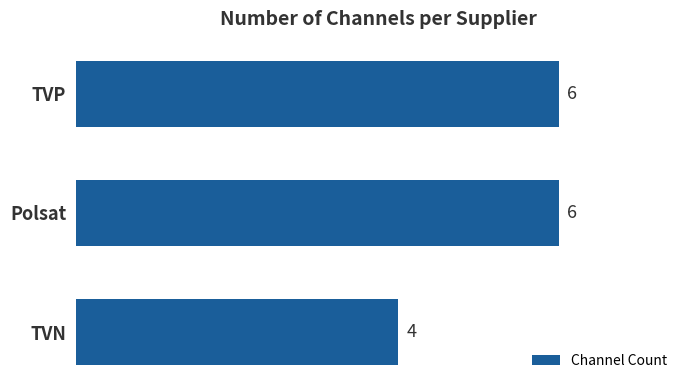

Does the chart contain any negative values?

No